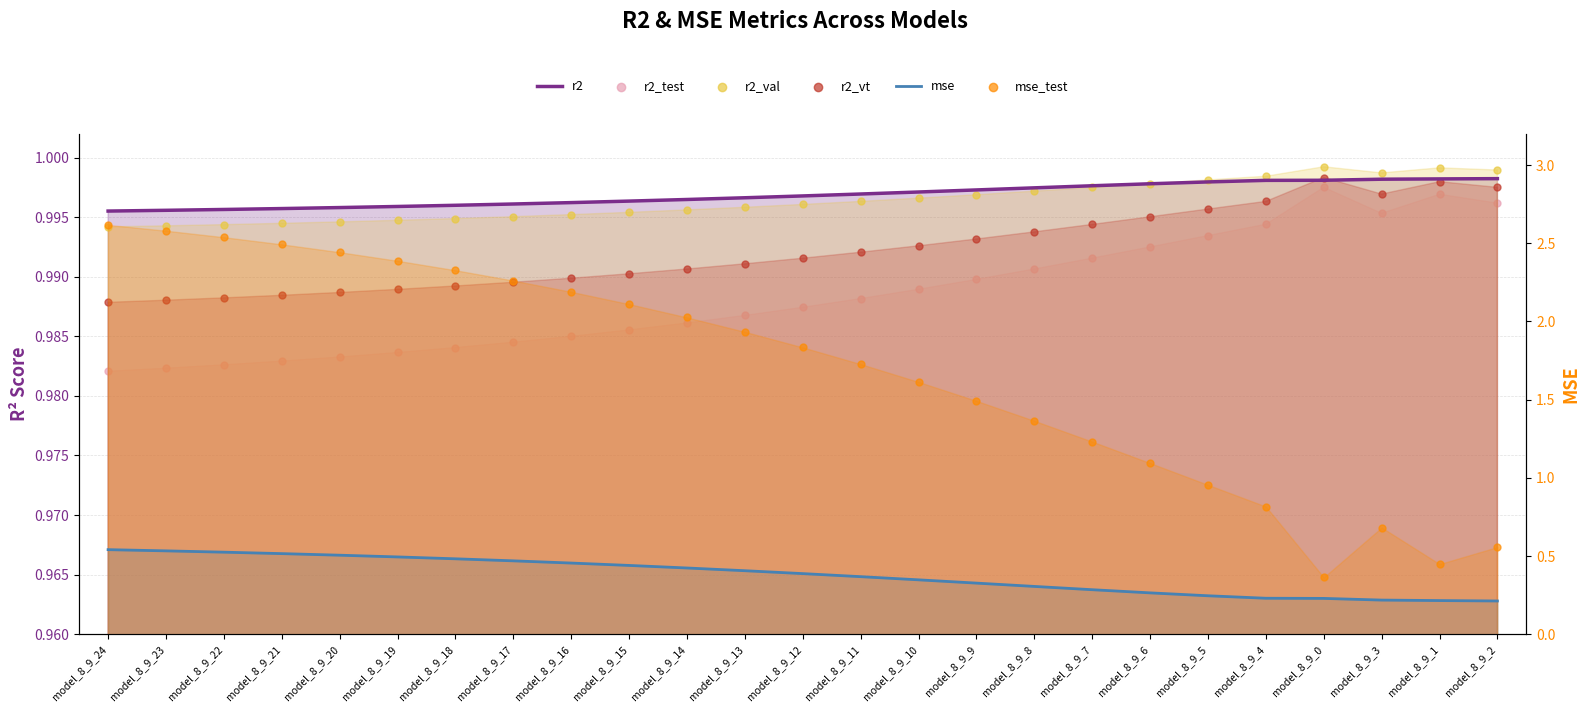

Which series contains the lowest Y value?

mse